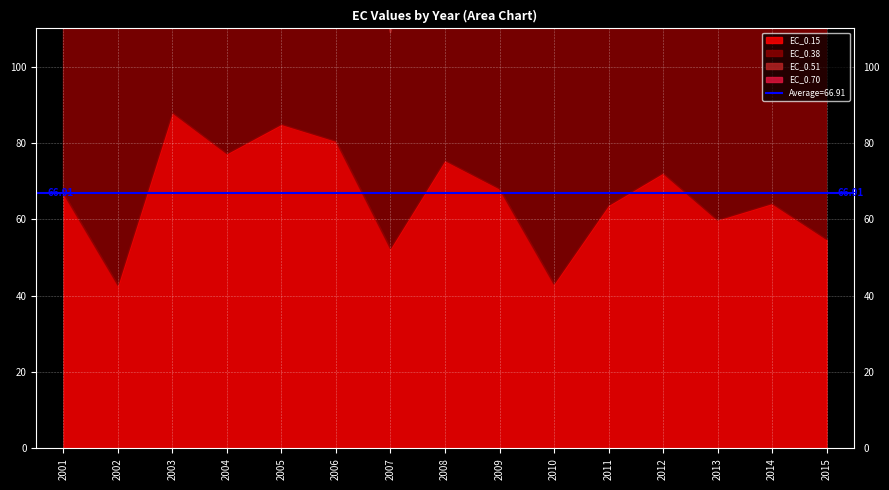

True or false: EC_0.51 and EC_0.38 cross at least once.

False